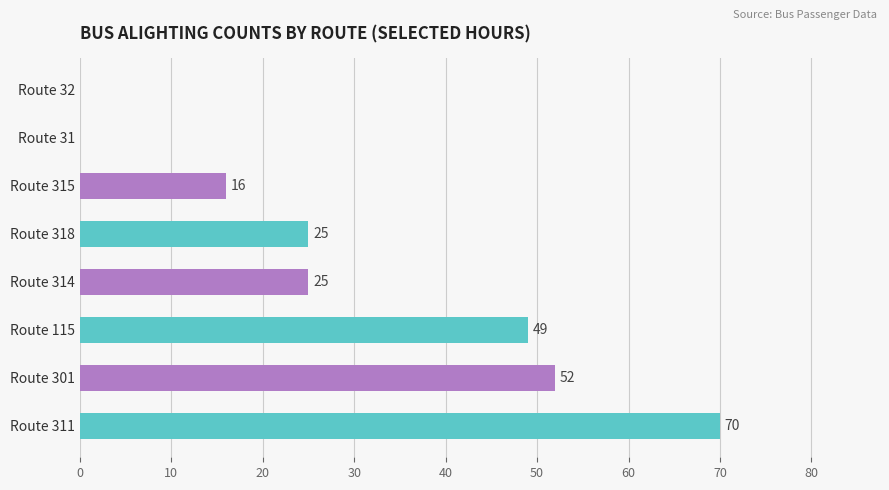

The chart shows a value of 9 at Route 314. True or false?

False